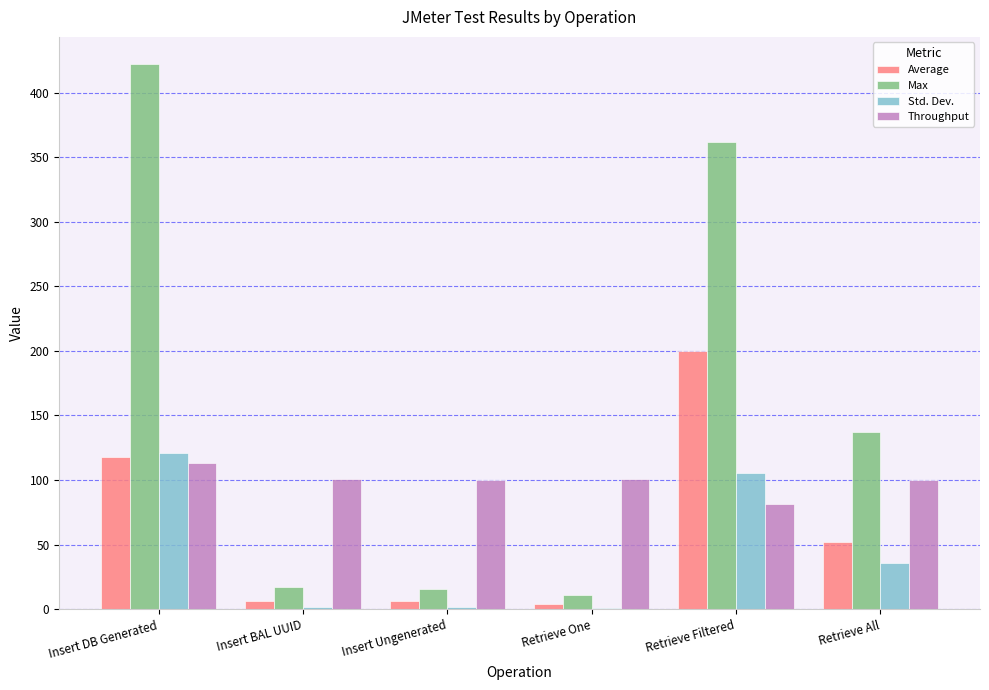

Where does the Max series first go above 137?

Insert DB Generated